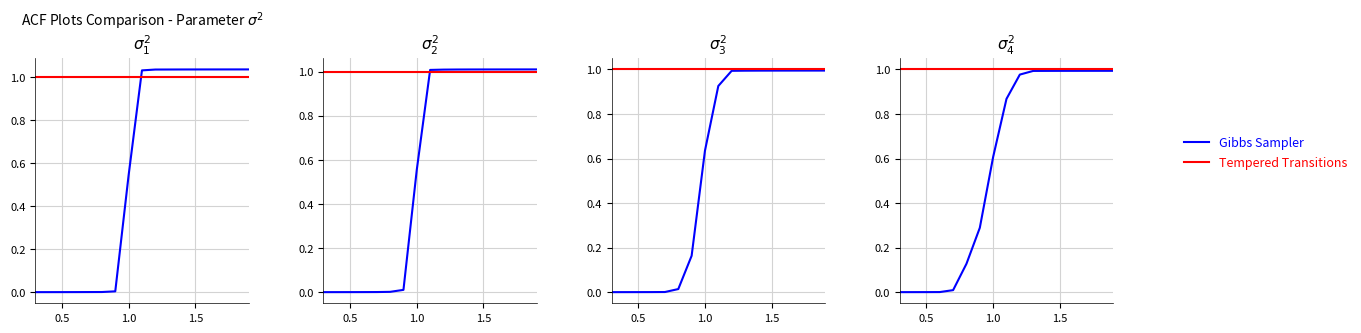

Rank the series by their average value, from lowest to highest.

Gibbs Sampler, Tempered Transitions